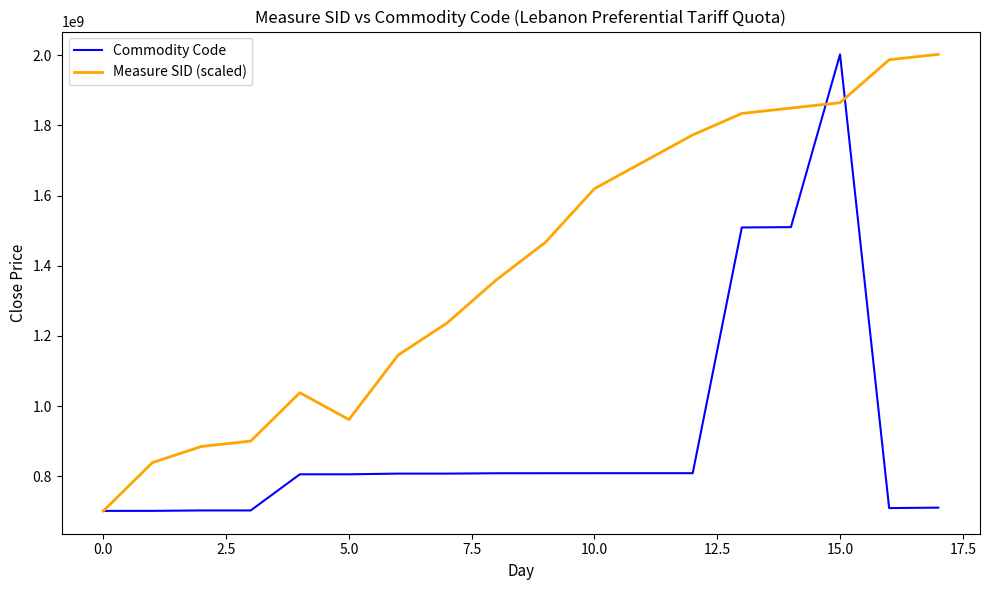

What is the minimum value for Measure SID (scaled)?

701909010.0